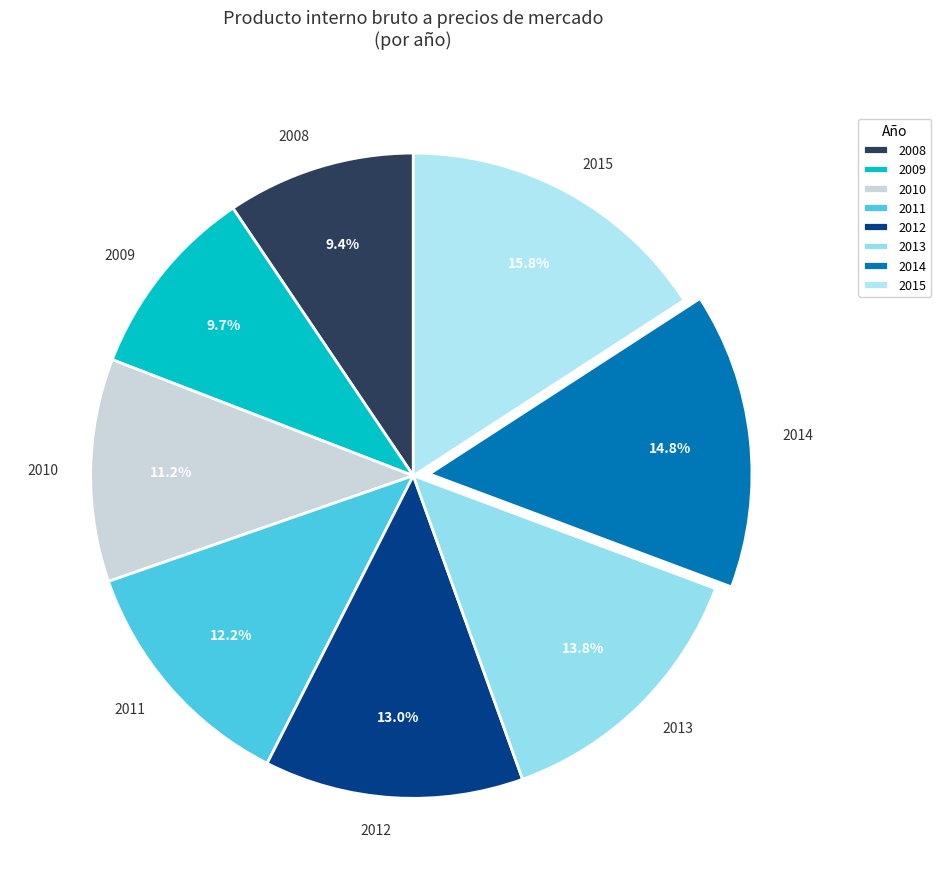

True or false: 2013 accounts for 14% of the total.

True